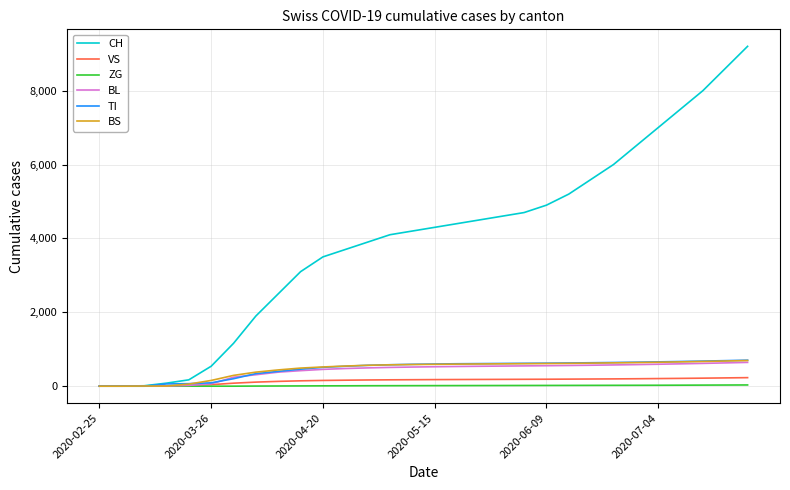

Which series has the largest total across all categories?

CH